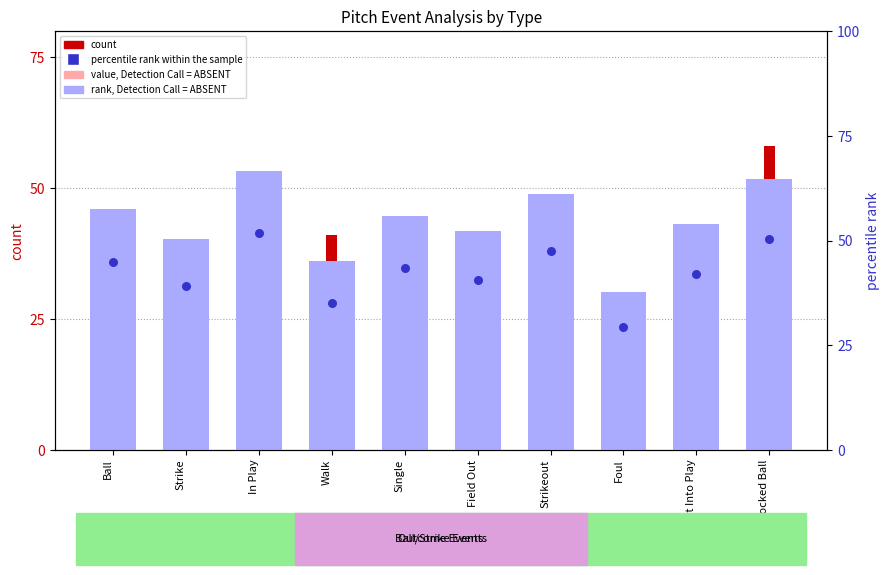

What are all the series names shown in the legend?

value, Detection Call = ABSENT, count, rank, Detection Call = ABSENT, percentile rank within the sample